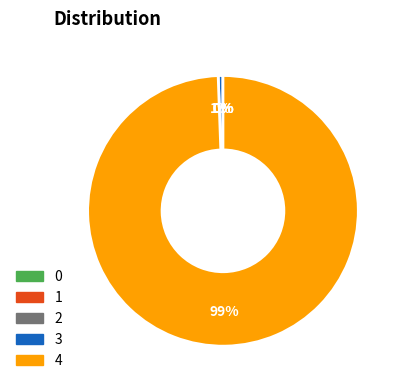

Which slice represents more than half of the pie?

4